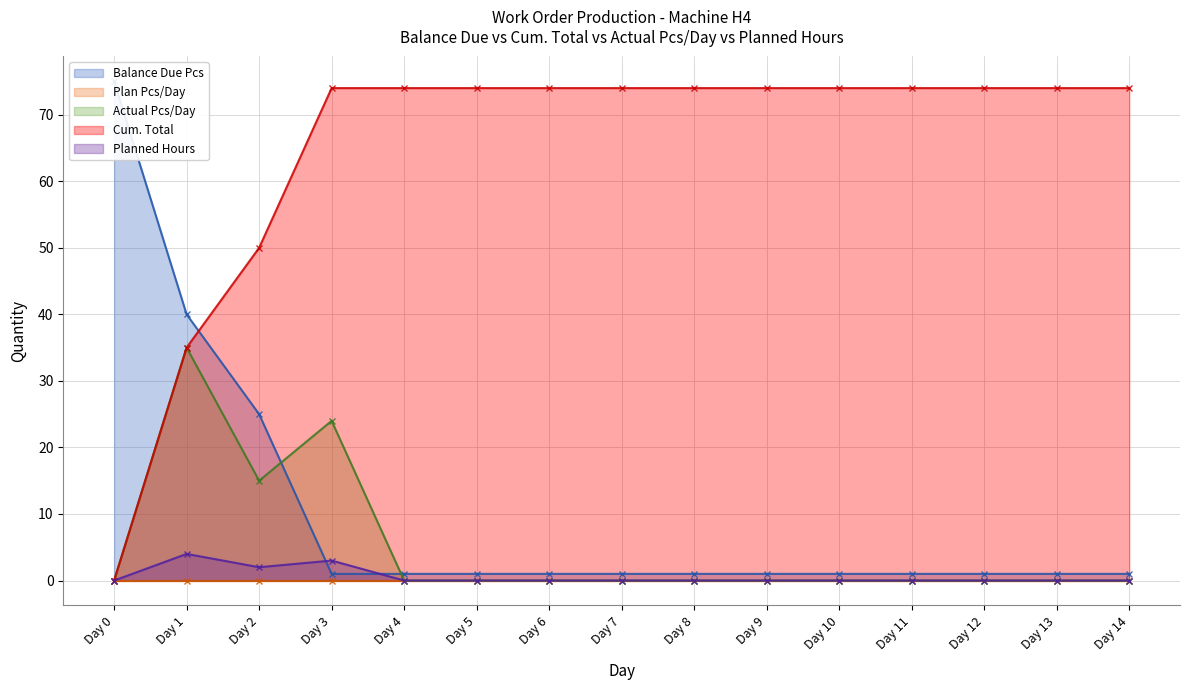

Does the chart display data point markers on the line(s)?

Yes